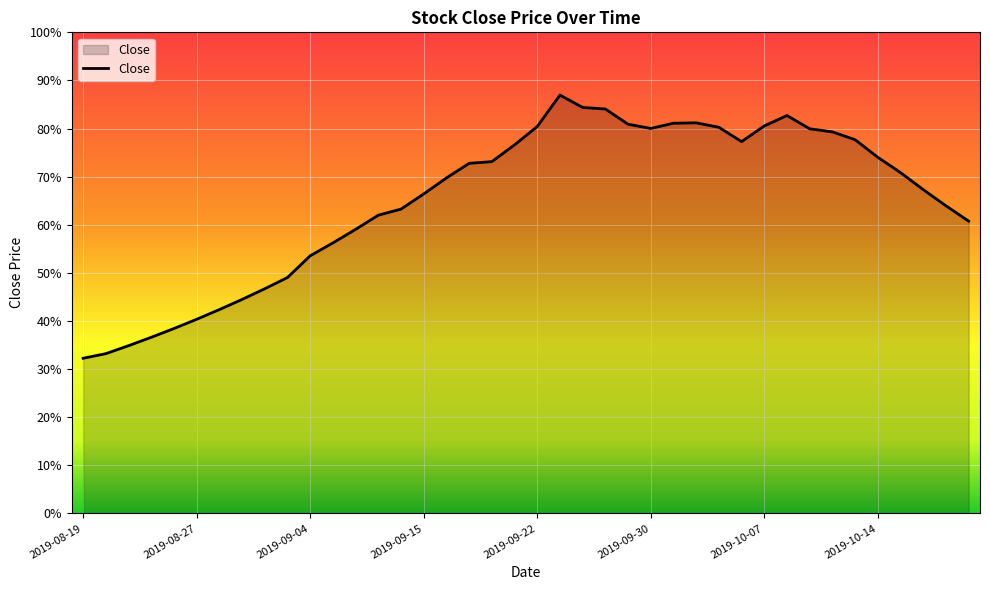

Does the chart have visible grid lines?

Yes